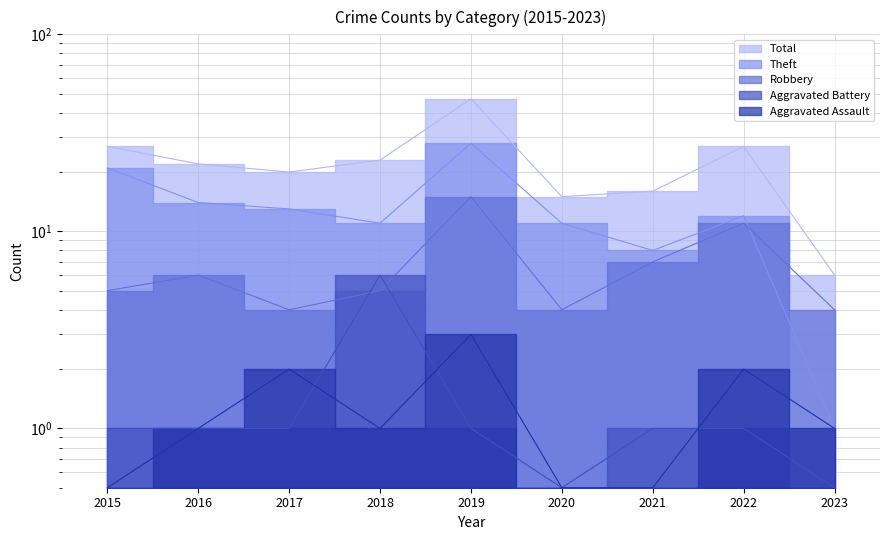

At which category does the chart reach its peak across all series?

2019